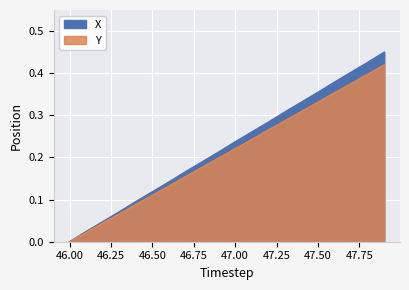

Reading right to left, extract all data points from this chart.

X: 47.9=0.5	47.8=0.4	47.7=0.4	47.6=0.4	47.5=0.4	47.4=0.3	47.3=0.3	47.2=0.3	47.1=0.3	47.0=0.2	46.9=0.2	46.8=0.2	46.7=0.2	46.6=0.1	46.5=0.1	46.4=0.1	46.3=0.1	46.2=0.0	46.1=0.0	46.0=0.0
Y: 47.9=0.4	47.8=0.4	47.7=0.4	47.6=0.4	47.5=0.3	47.4=0.3	47.3=0.3	47.2=0.3	47.1=0.2	47.0=0.2	46.9=0.2	46.8=0.2	46.7=0.2	46.6=0.1	46.5=0.1	46.4=0.1	46.3=0.1	46.2=0.0	46.1=0.0	46.0=0.0